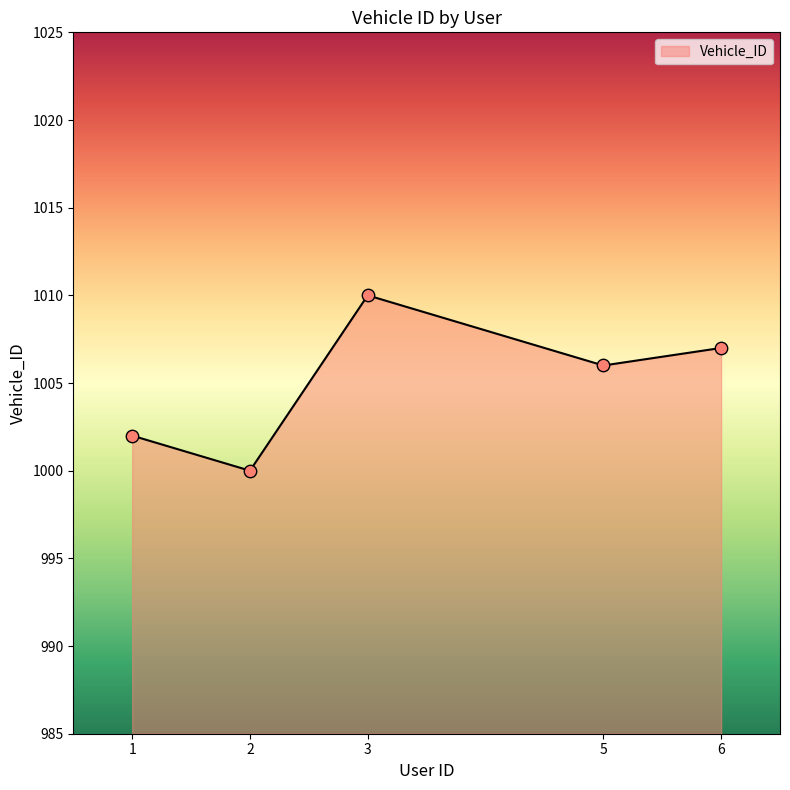

What is the change in value from 3 to 6?

-3